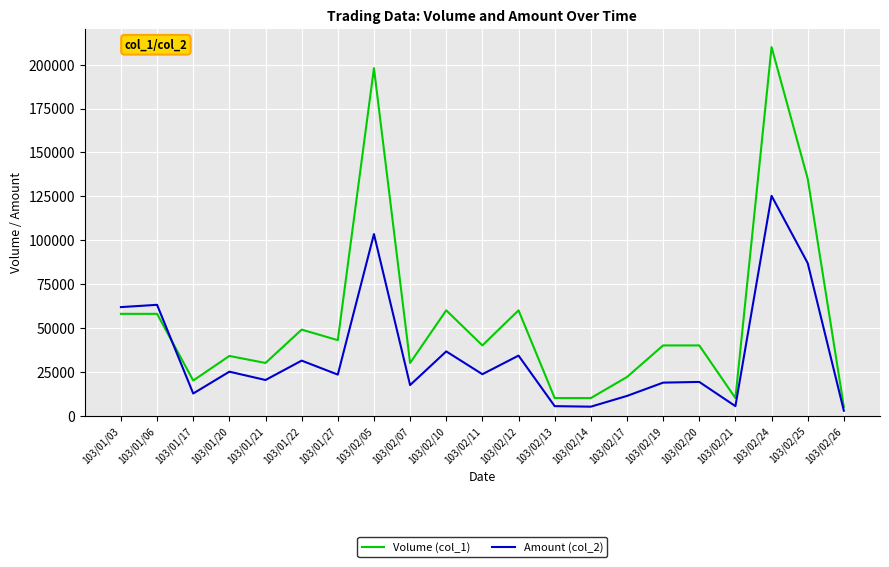

Between 103/02/07 and 103/02/21, which series saw the biggest shift?

Volume (col_1)